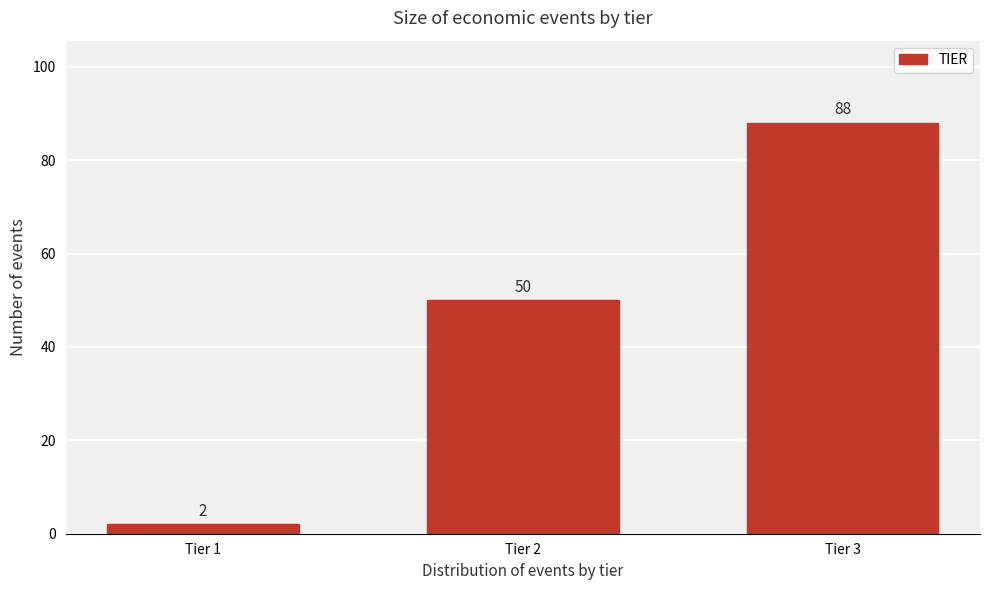

Reading left to right, transcribe all the data shown in this chart.

2	50	88